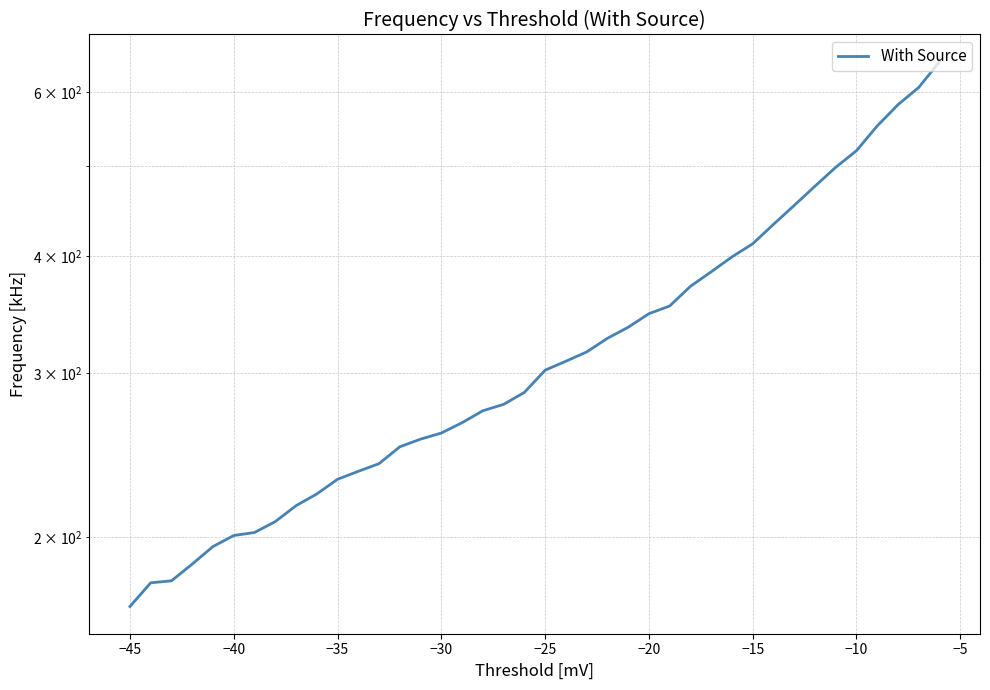

What is the sum of all values?

13153.1